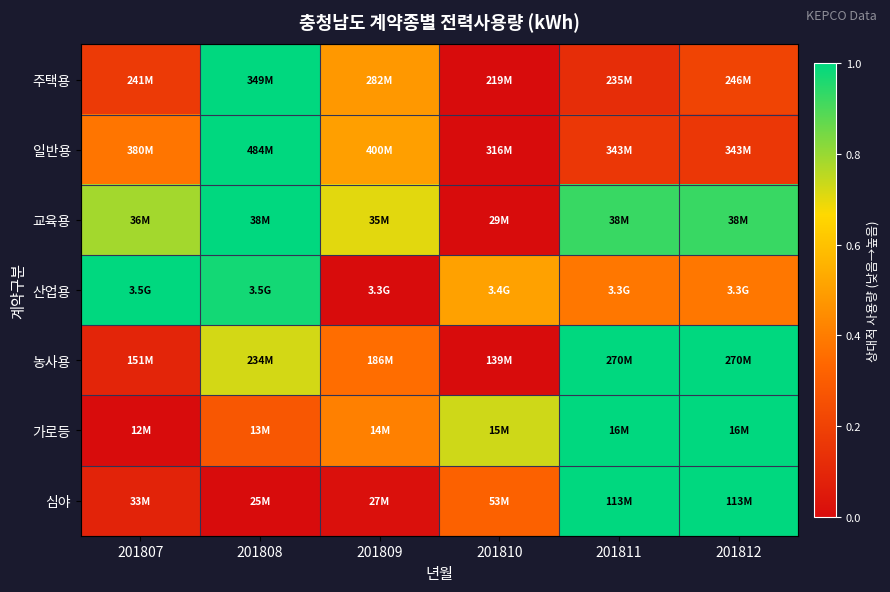

At how many categories does at least one series exceed 0?

6